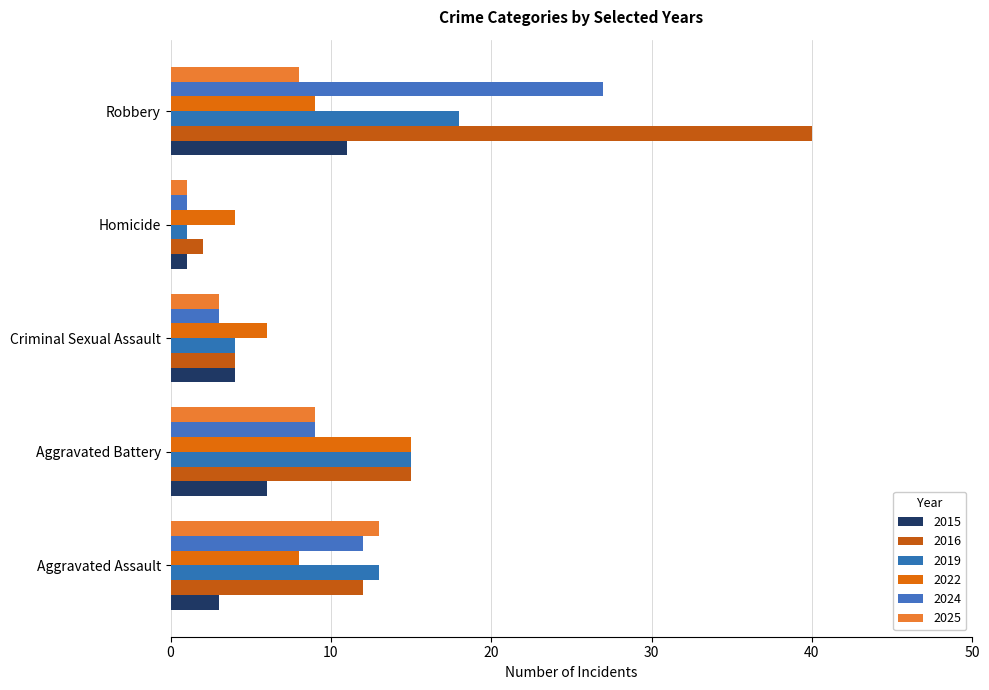

What is the lowest value of the 2022 series?

4